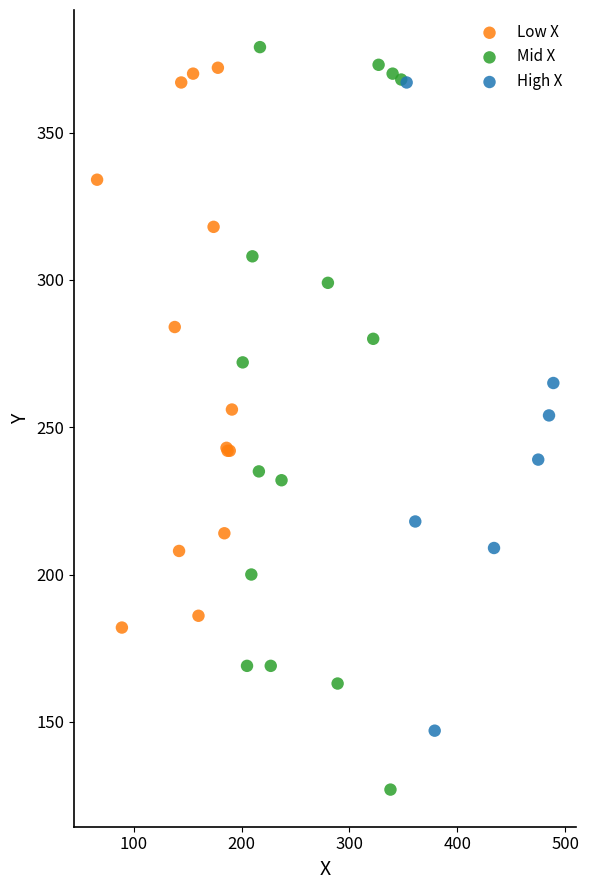

Which series contains the lowest Y value?

Mid X